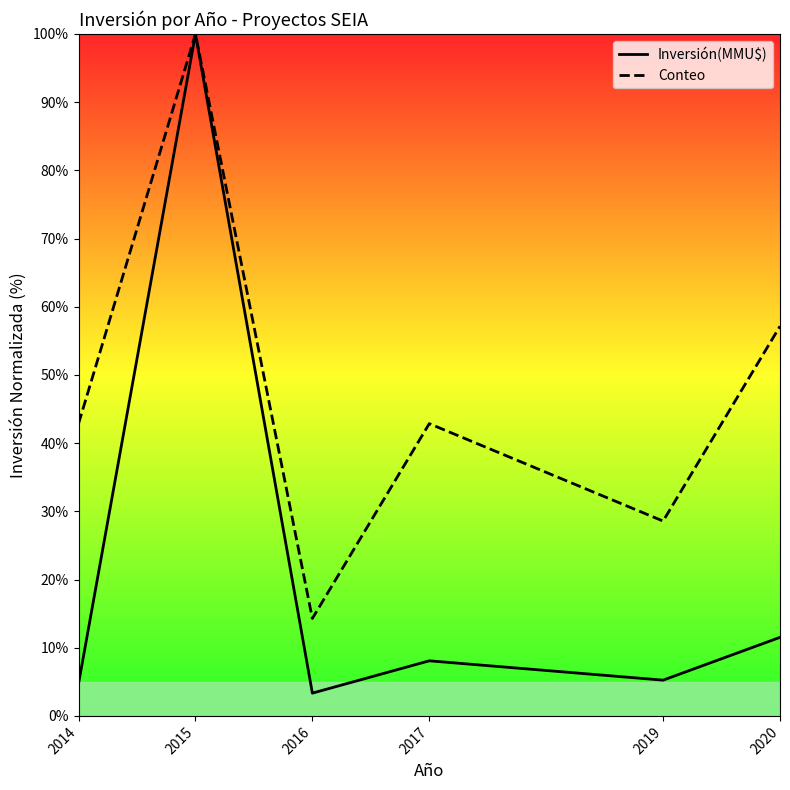

Which series has the largest total across all categories?

Conteo